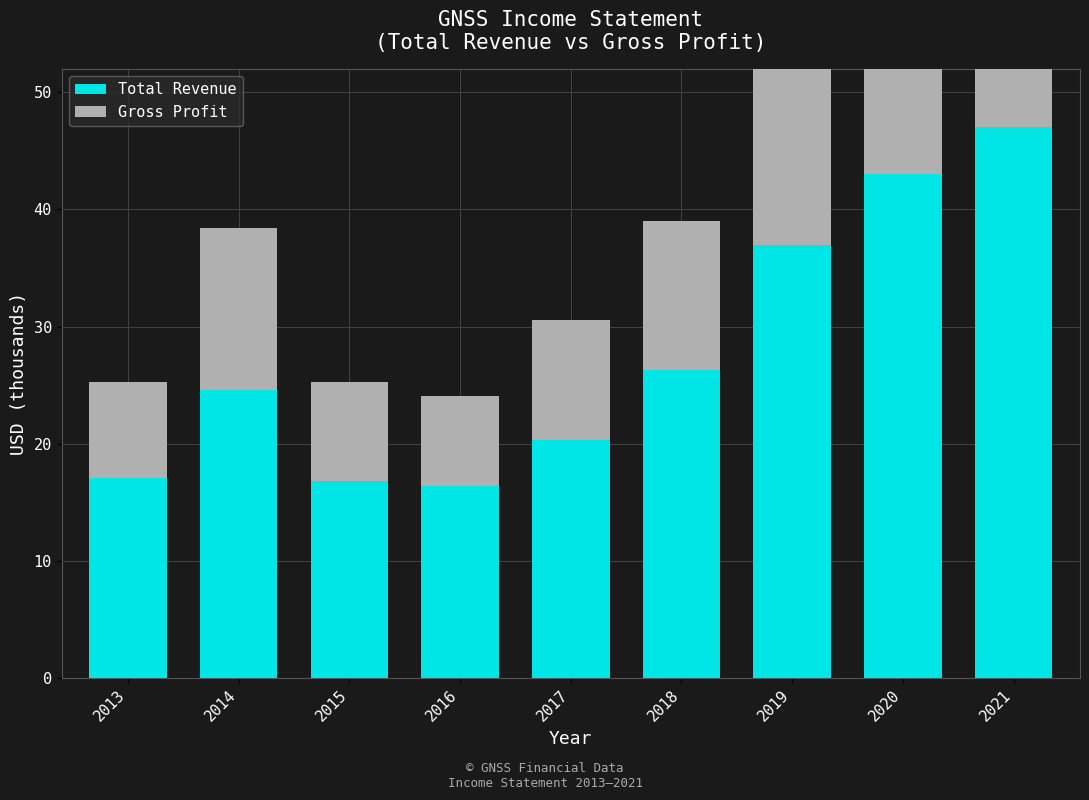

At how many categories does at least one series exceed 12792?

9